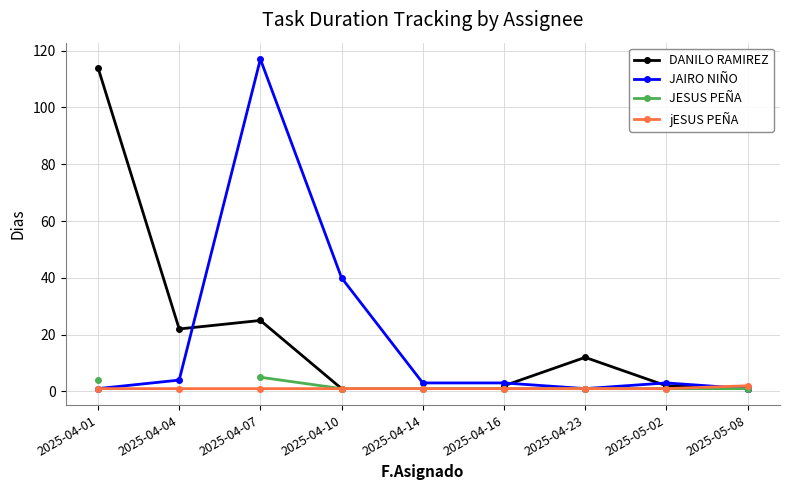

What value does the JAIRO NIÑO series have at 2025-04-16?

3